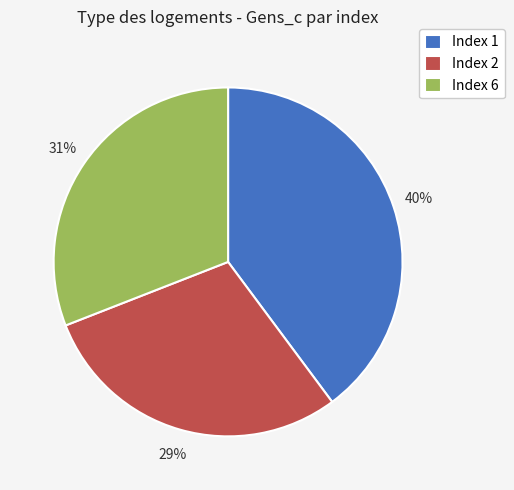

Rank the categories by value from lowest to highest.

Index 2, Index 6, Index 1